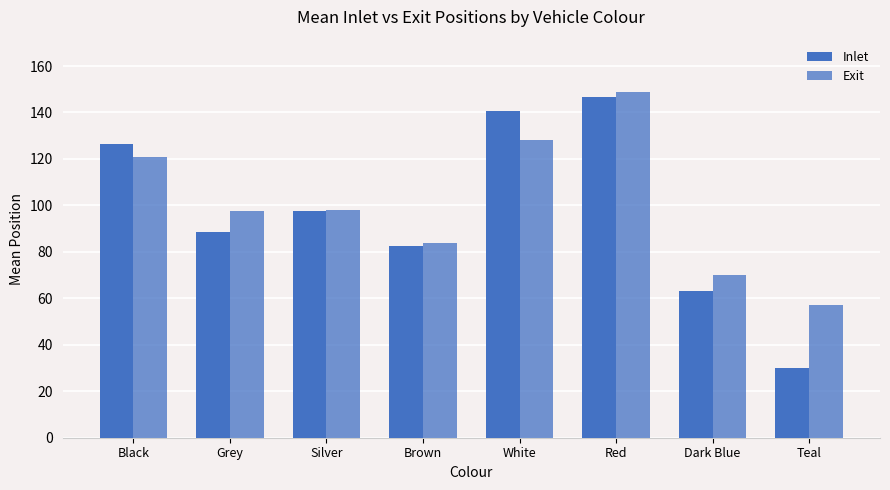

How many values in the Inlet series are below 97?

4